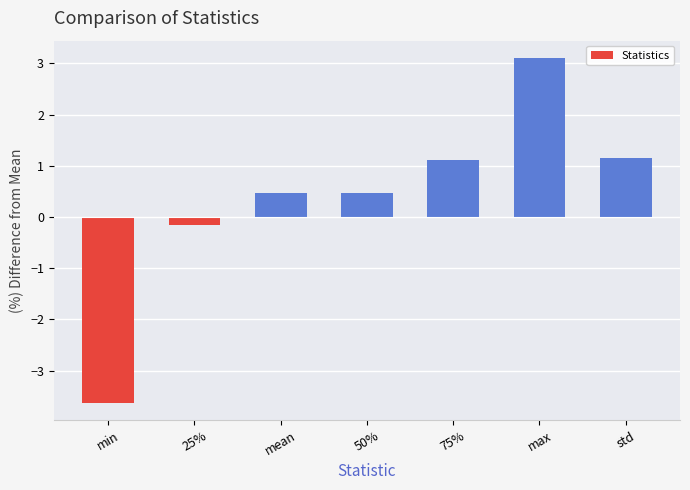

Reading right to left, what are all the values shown in this chart?

1.1	3.1	1.1	0.5	0.5	-0.2	-3.6